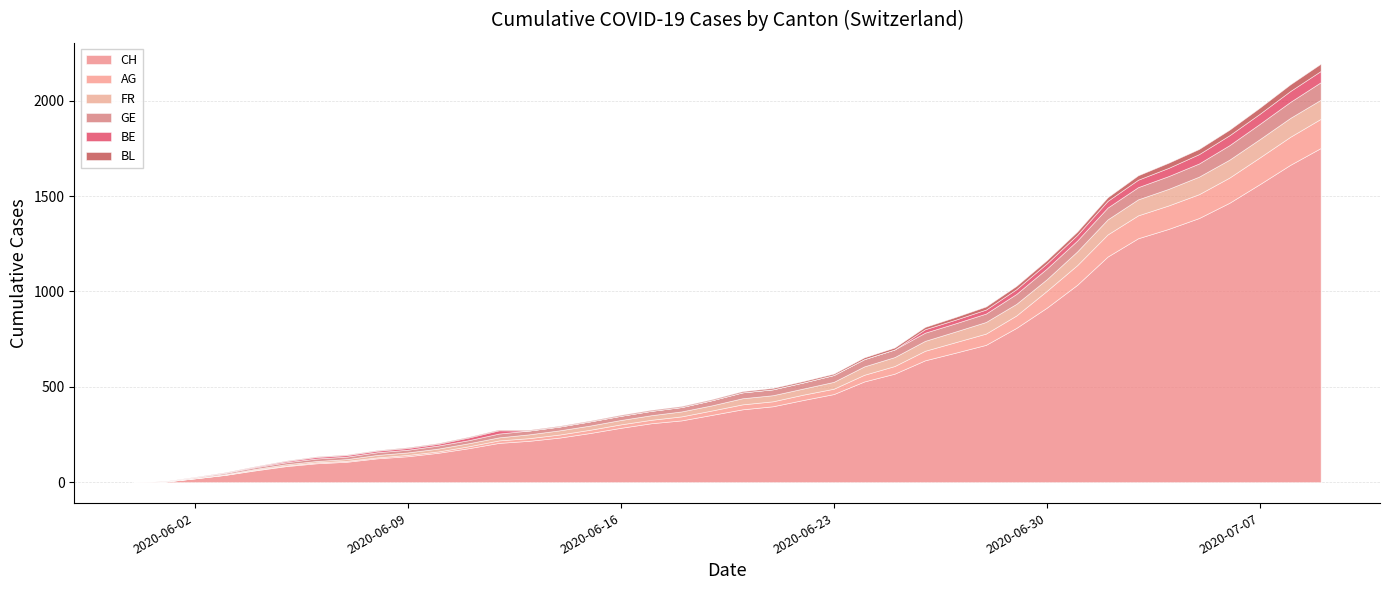

True or false: GE and BL cross at least once.

False